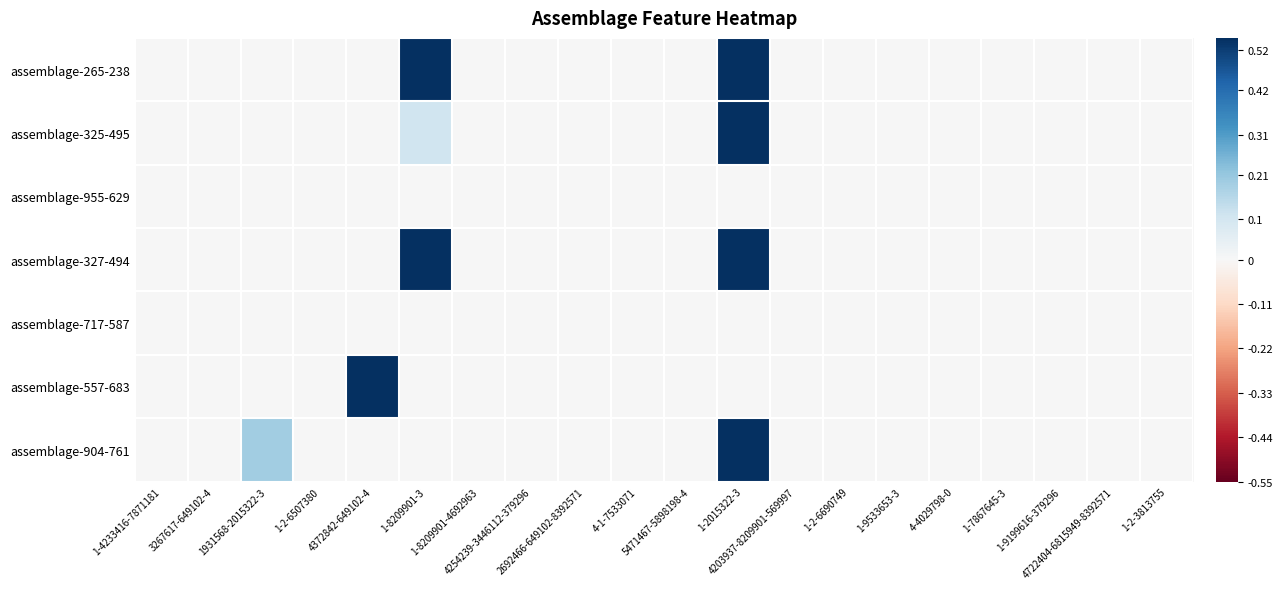

What is the greatest value displayed?

1.0